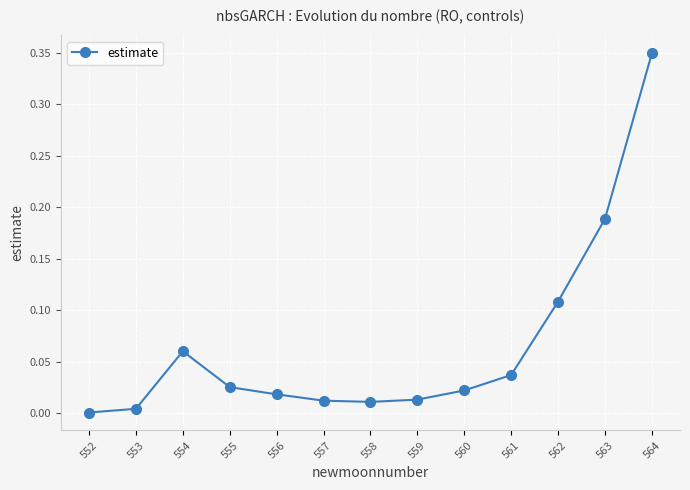

Between 561 and 563, which is larger?

563